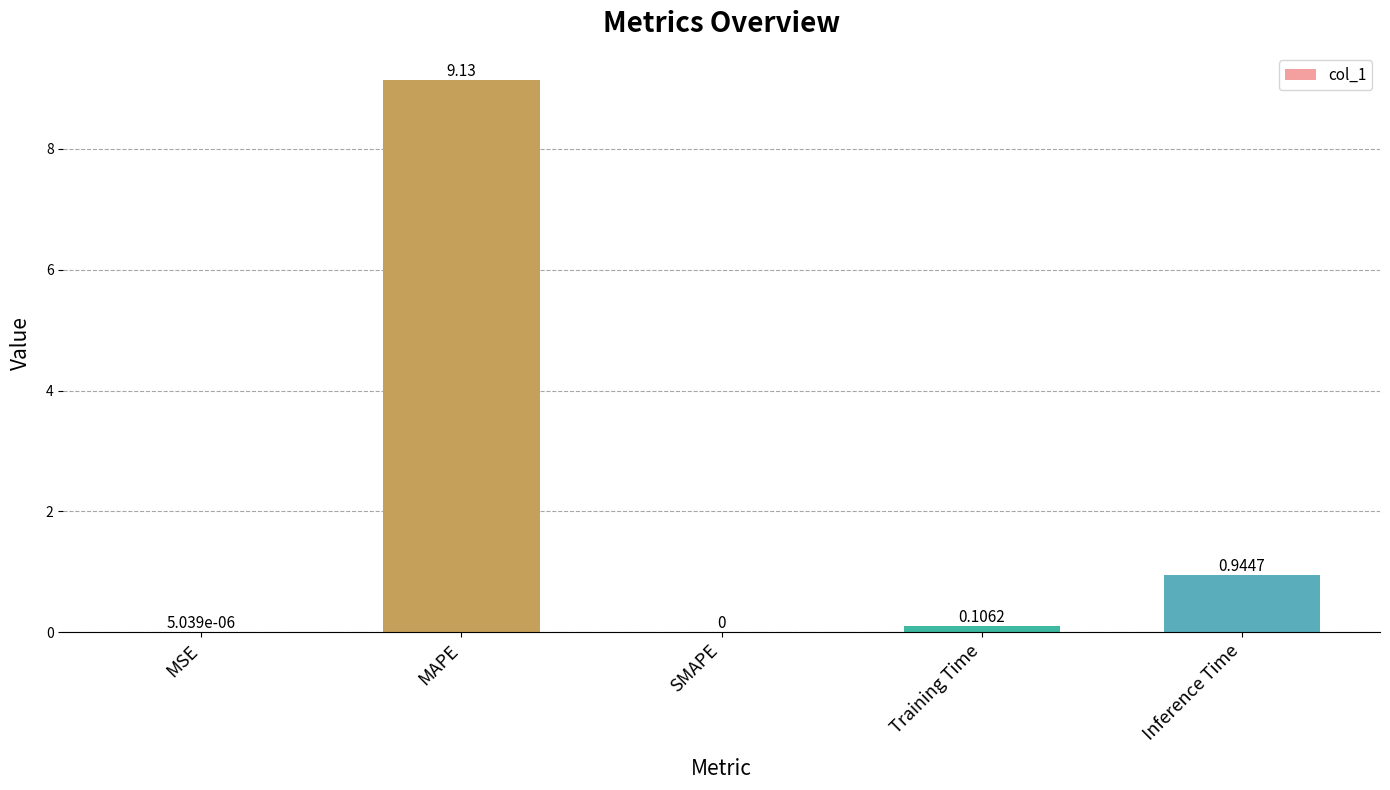

What is the sum of all values?

10.2